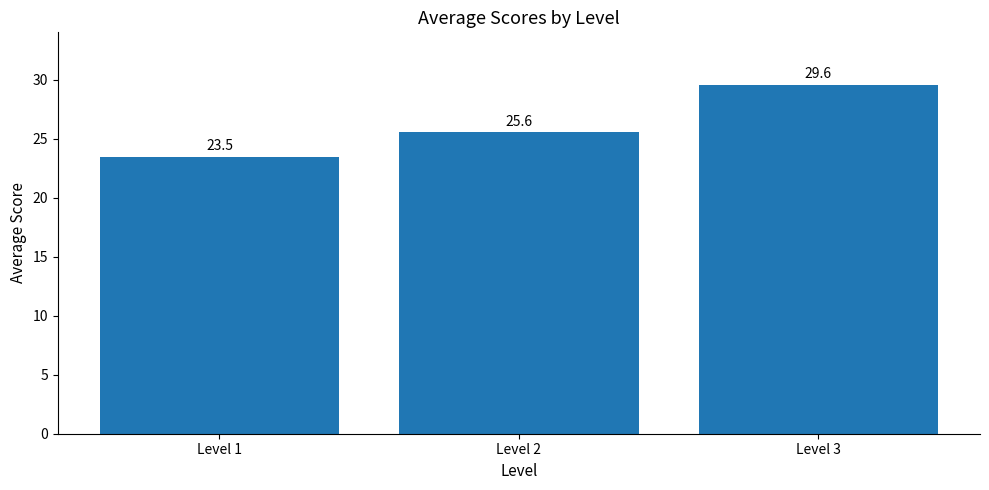

What is the value of the 3rd bar from the left?

29.6